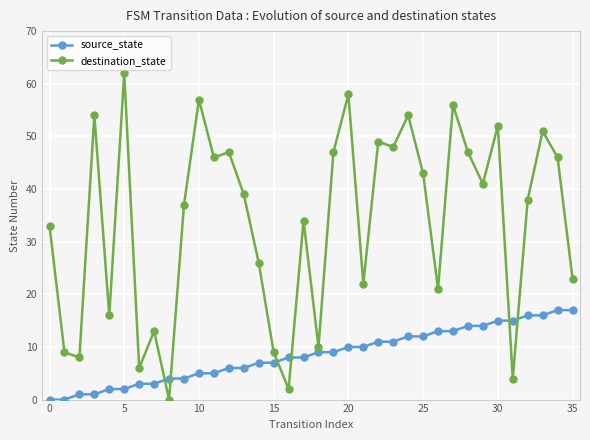

What is the difference between the maximum and minimum values in the destination_state series?

62